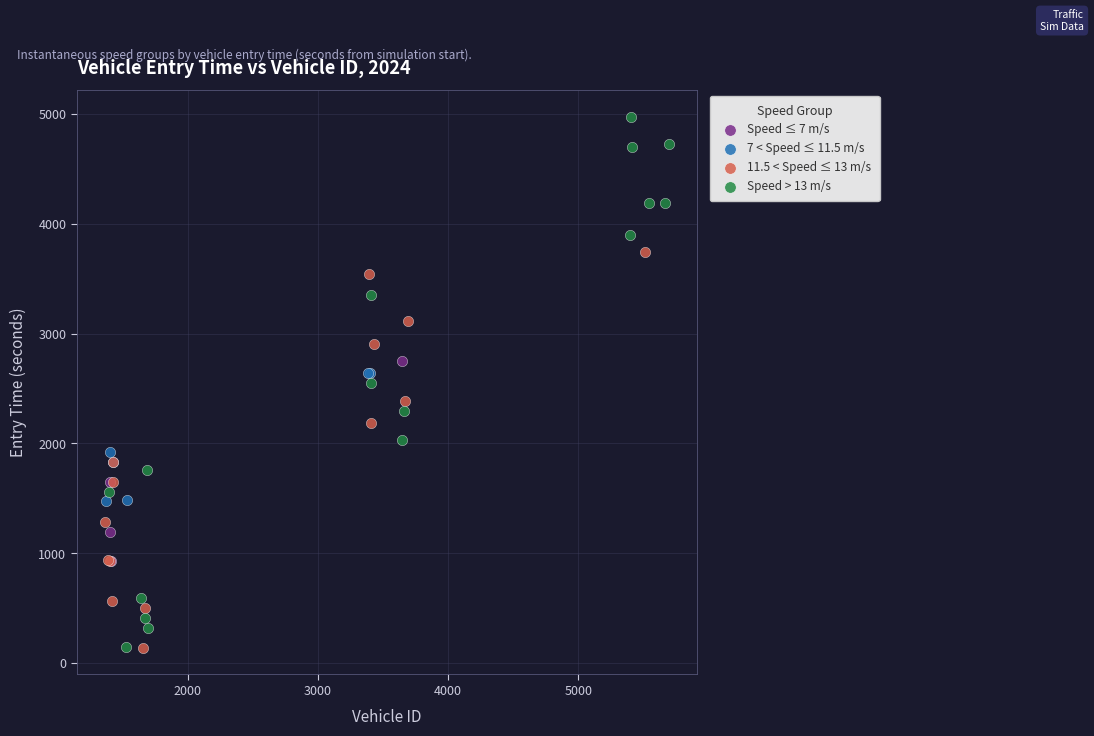

Which series reaches the maximum Y coordinate?

Speed > 13 m/s